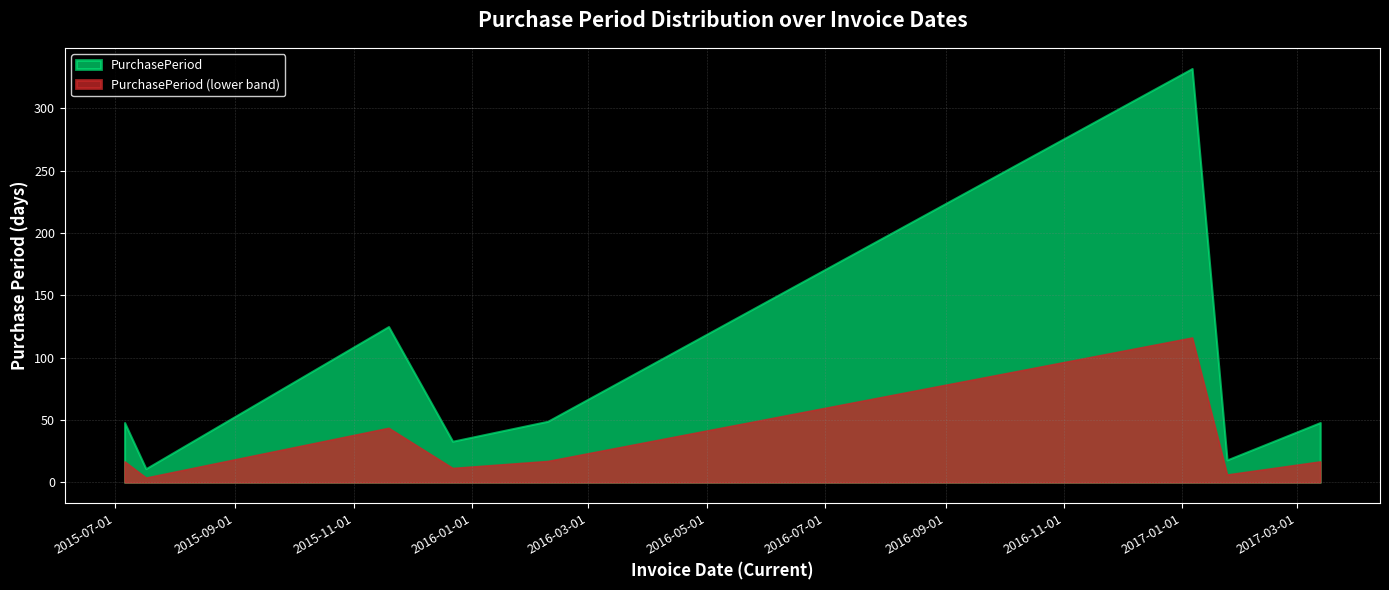

How many interior local peaks (higher than both neighbors) does the data have?

2